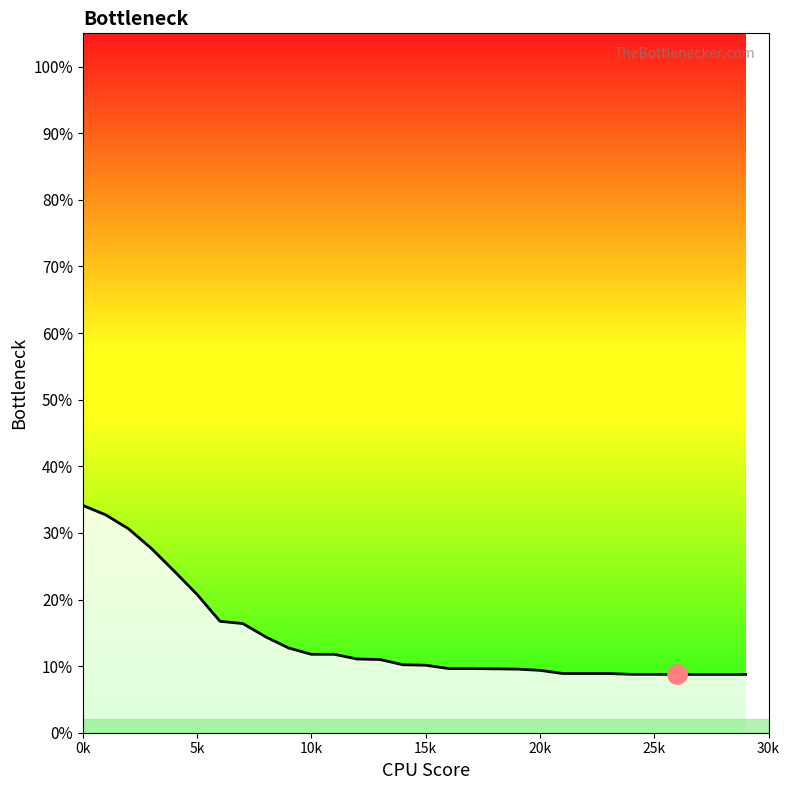

What is the smallest value displayed?

8.8